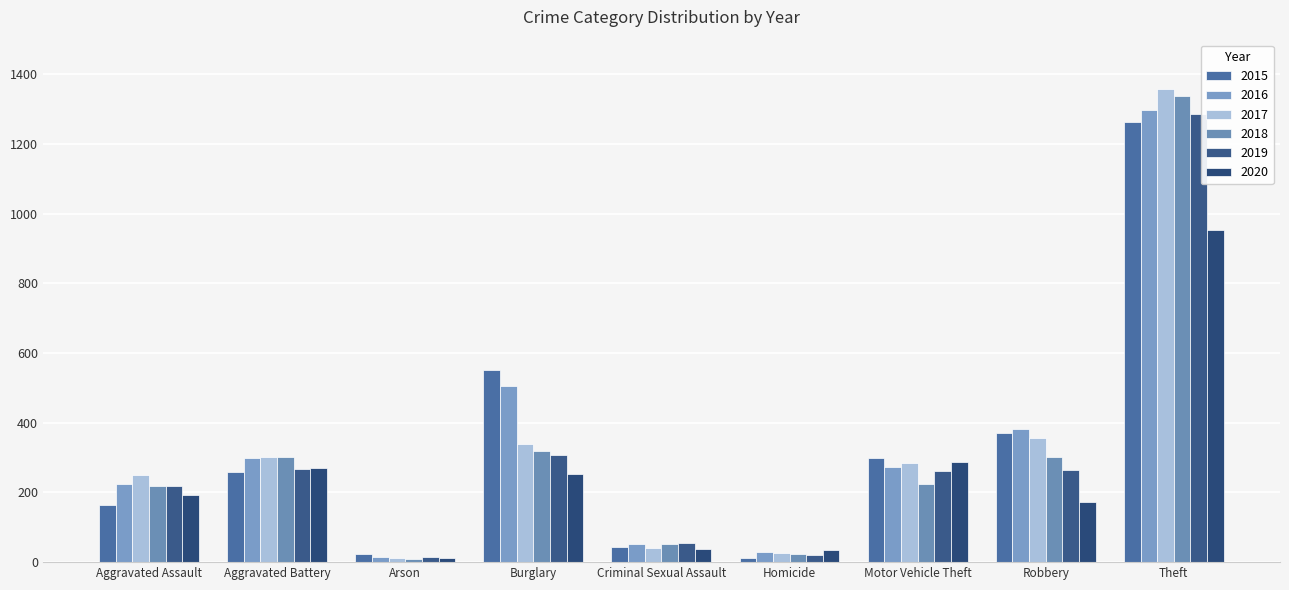

Reading left to right, what are all the values shown in this chart?

2015: Aggravated Assault=164	Aggravated Battery=260	Arson=22	Burglary=552	Criminal Sexual Assault=43	Homicide=13	Motor Vehicle Theft=299	Robbery=372	Theft=1263
2016: Aggravated Assault=225	Aggravated Battery=298	Arson=14	Burglary=505	Criminal Sexual Assault=51	Homicide=28	Motor Vehicle Theft=272	Robbery=381	Theft=1297
2017: Aggravated Assault=251	Aggravated Battery=303	Arson=12	Burglary=339	Criminal Sexual Assault=41	Homicide=27	Motor Vehicle Theft=285	Robbery=356	Theft=1359
2018: Aggravated Assault=220	Aggravated Battery=302	Arson=8	Burglary=319	Criminal Sexual Assault=51	Homicide=23	Motor Vehicle Theft=225	Robbery=302	Theft=1337
2019: Aggravated Assault=220	Aggravated Battery=267	Arson=16	Burglary=308	Criminal Sexual Assault=54	Homicide=21	Motor Vehicle Theft=263	Robbery=264	Theft=1288
2020: Aggravated Assault=192	Aggravated Battery=269	Arson=12	Burglary=252	Criminal Sexual Assault=39	Homicide=34	Motor Vehicle Theft=287	Robbery=174	Theft=954